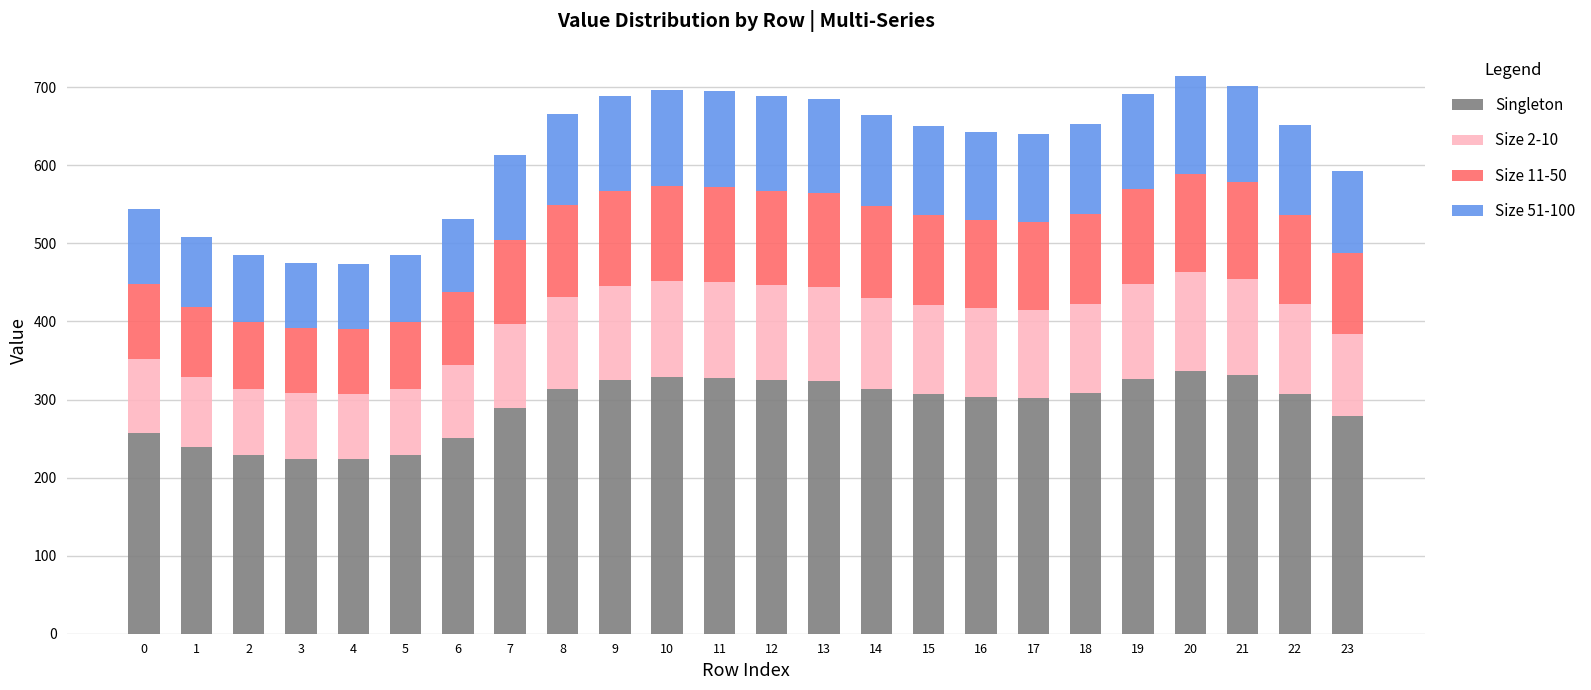

What is the total value across all series at 11?

695.0